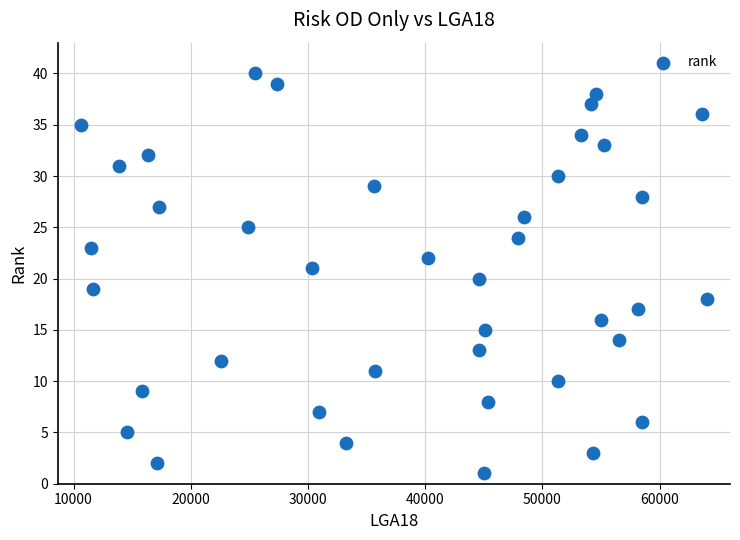

What is the range of Y values (max minus min)?

39